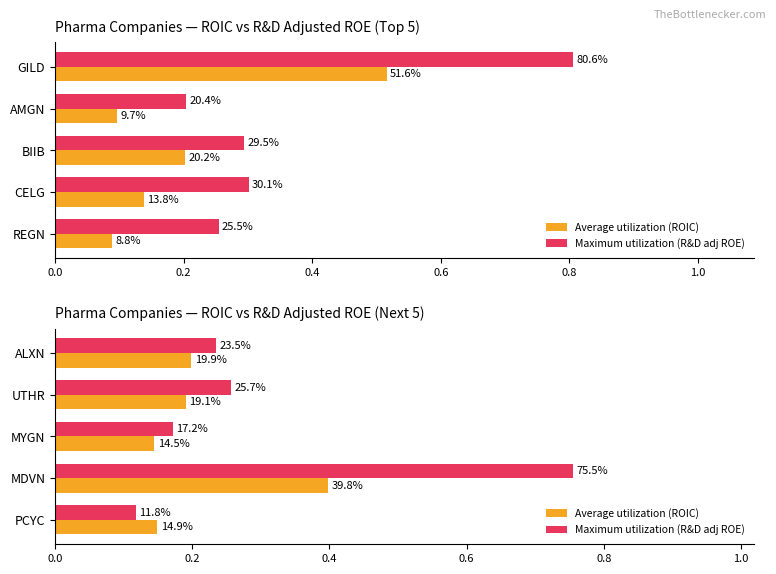

Which series changed the most between UTHR and PCYC?

Maximum utilization (R&D adj ROE)